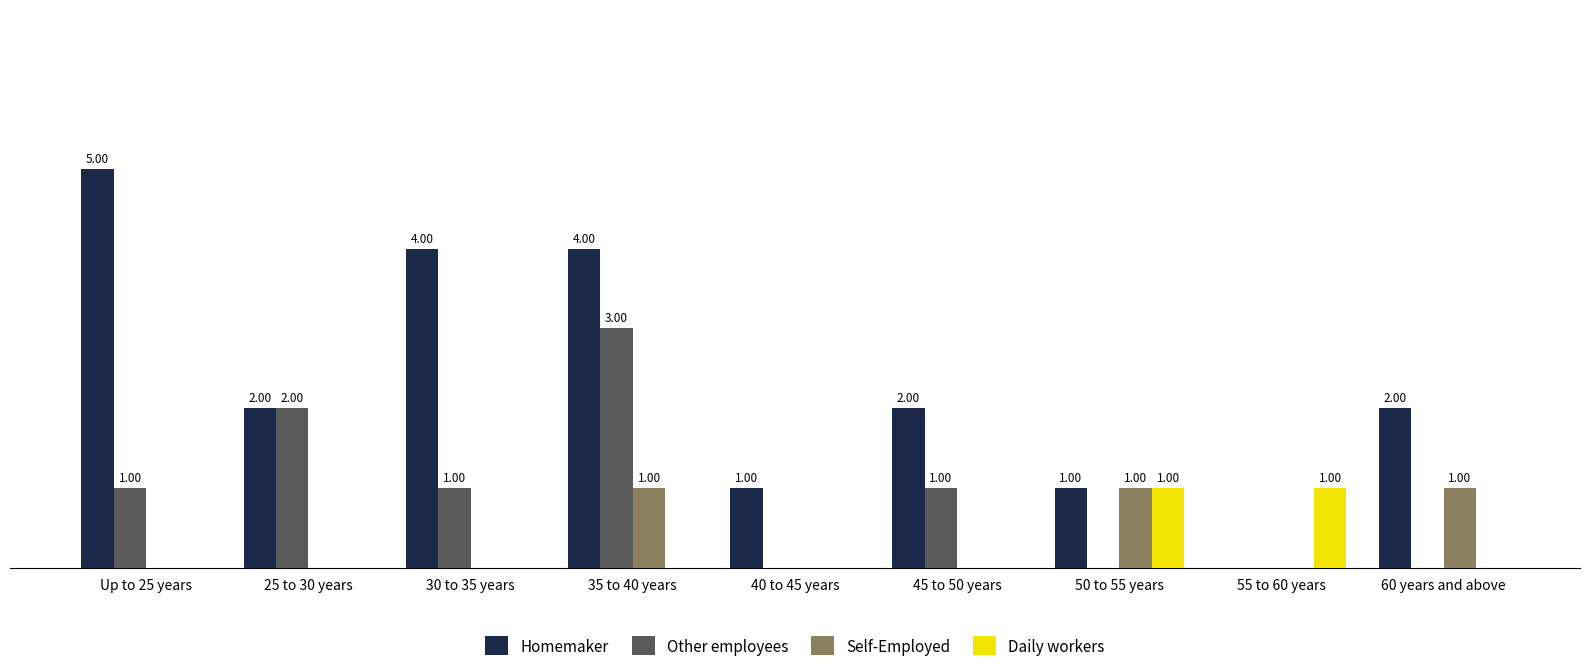

At which category is the sum across all series the highest?

35 to 40 years